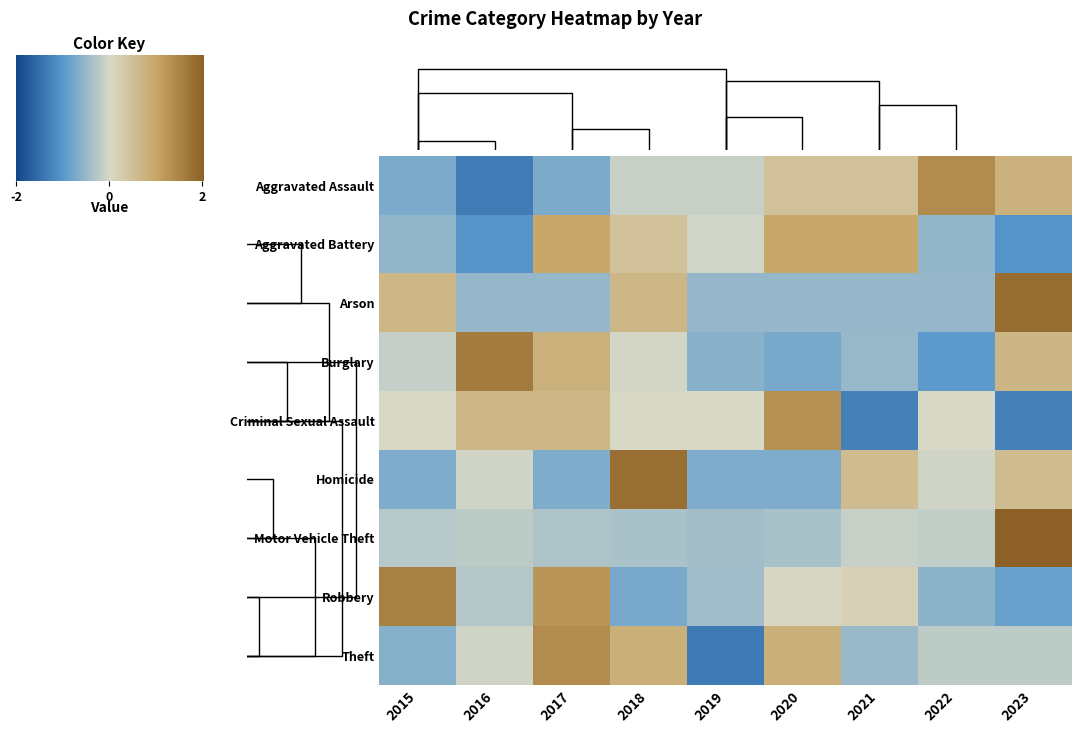

How many values in Aggravated Battery are below zero?

5